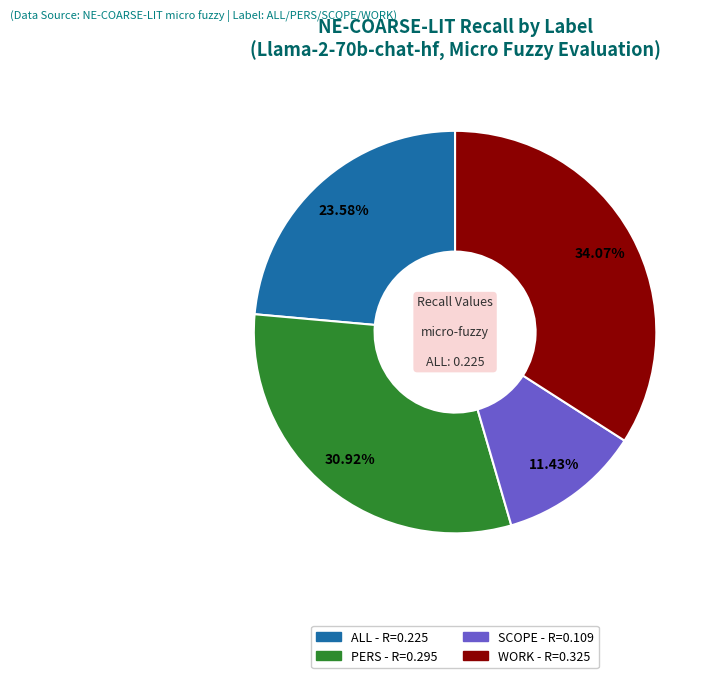

Does any single category account for the majority?

No